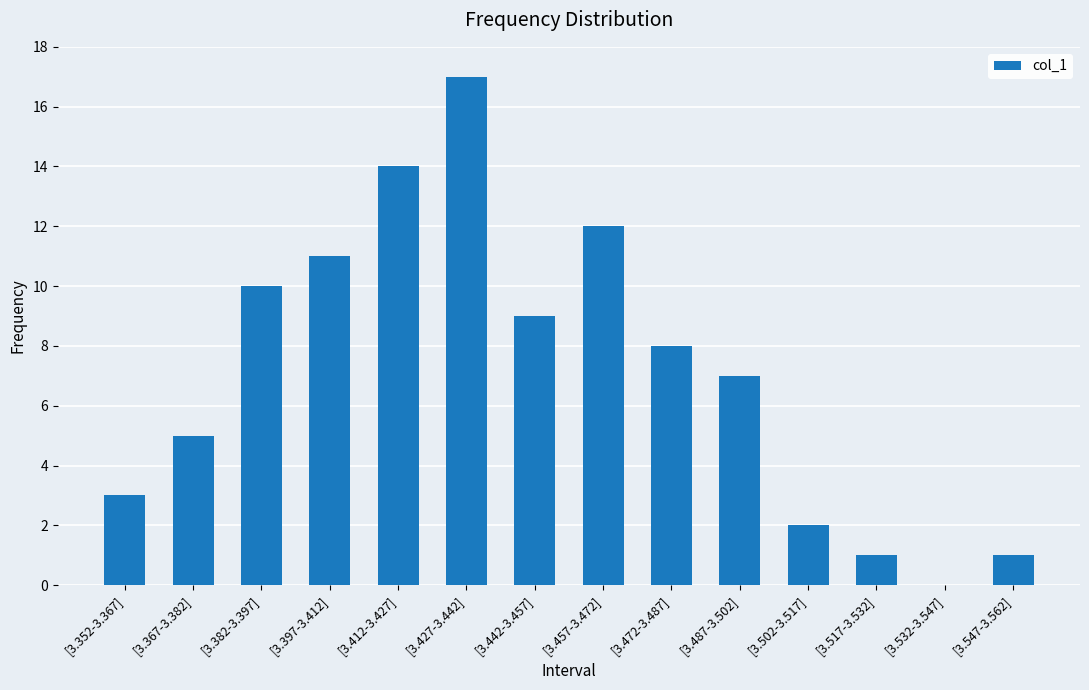

The value at [3.352-3.367] is 2. True or false?

False